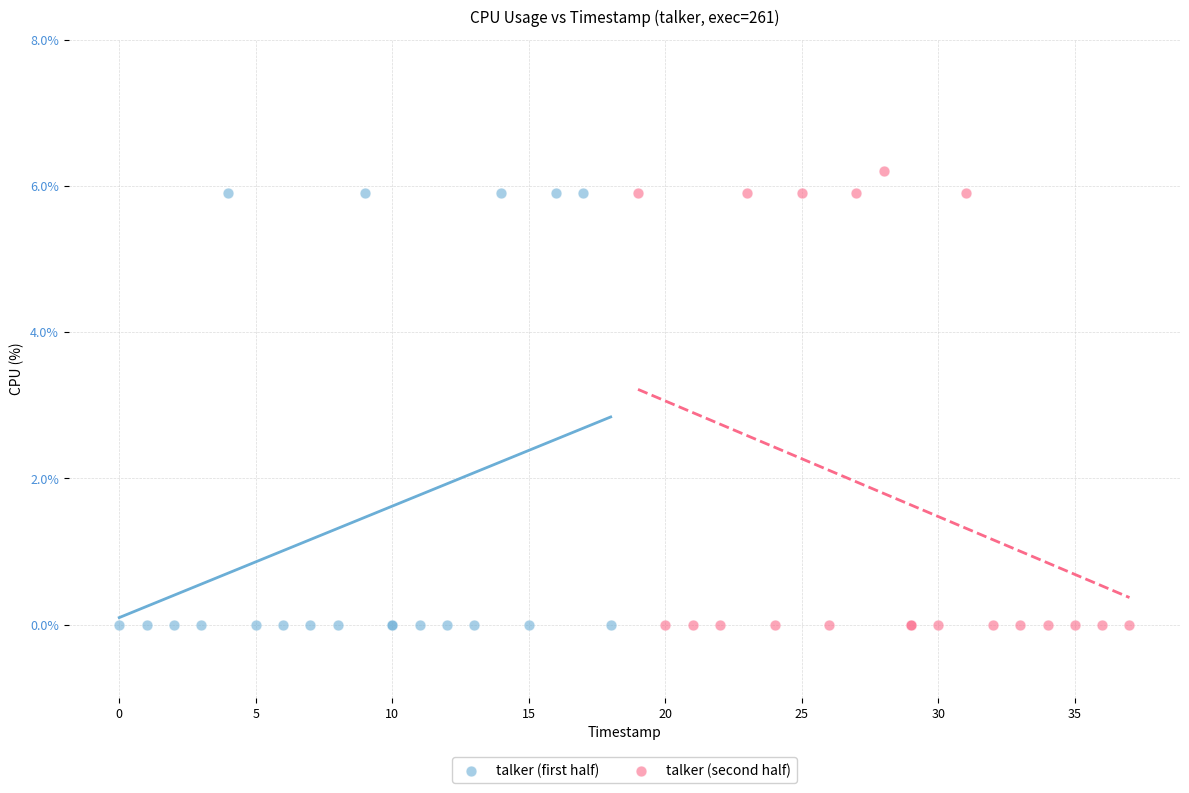

Which series contains the highest Y value?

talker (second half)